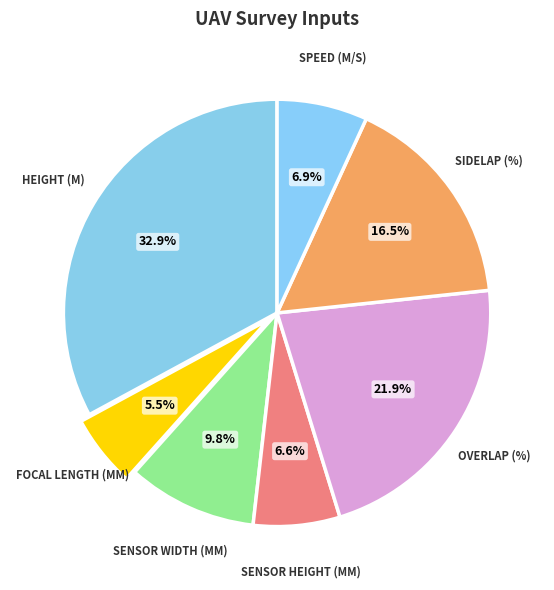

Is there any slice that represents more than half of the pie?

No